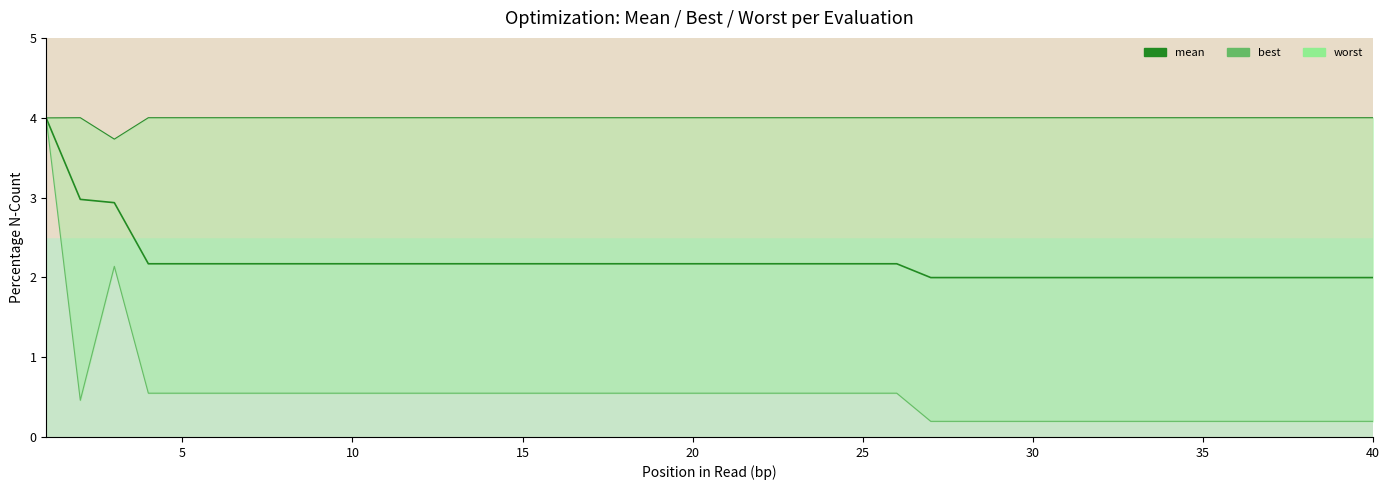

What is the highest value of the best series?

4.0